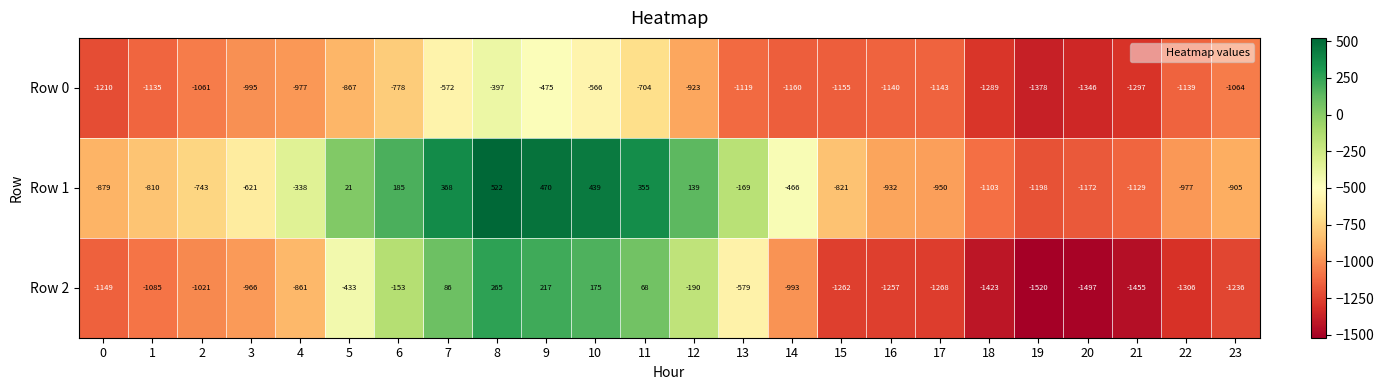

The Row 0 series shows -1670 at 14. True or false?

False